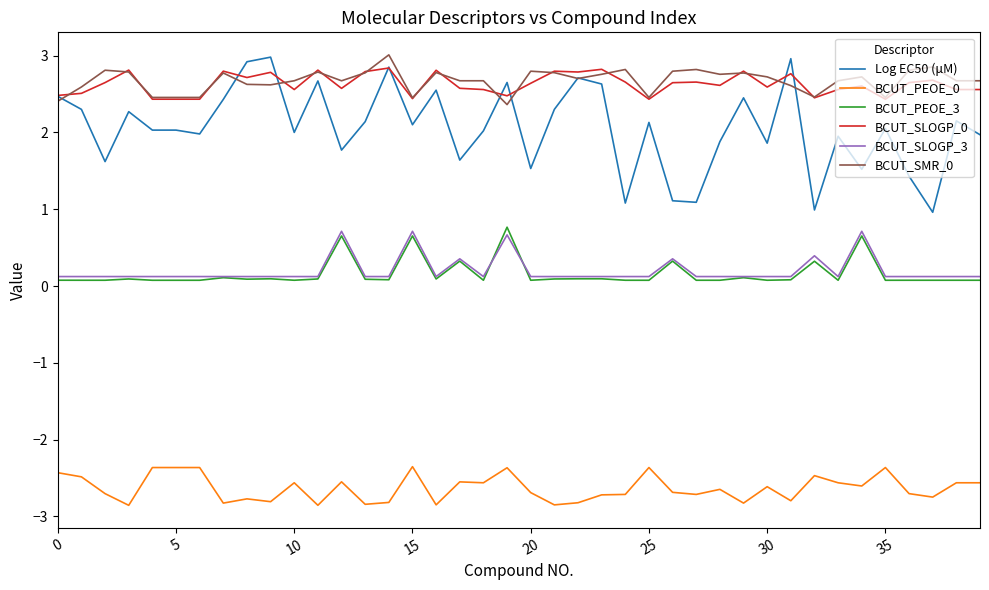

What is the minimum value shown in the chart?

-2.9